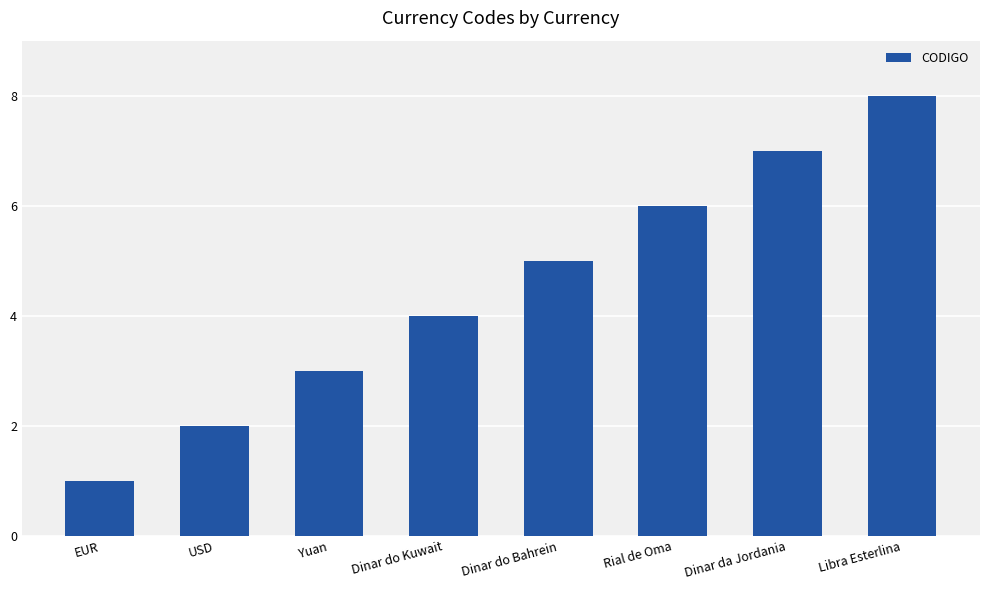

How many values are between 3 and 7?

5